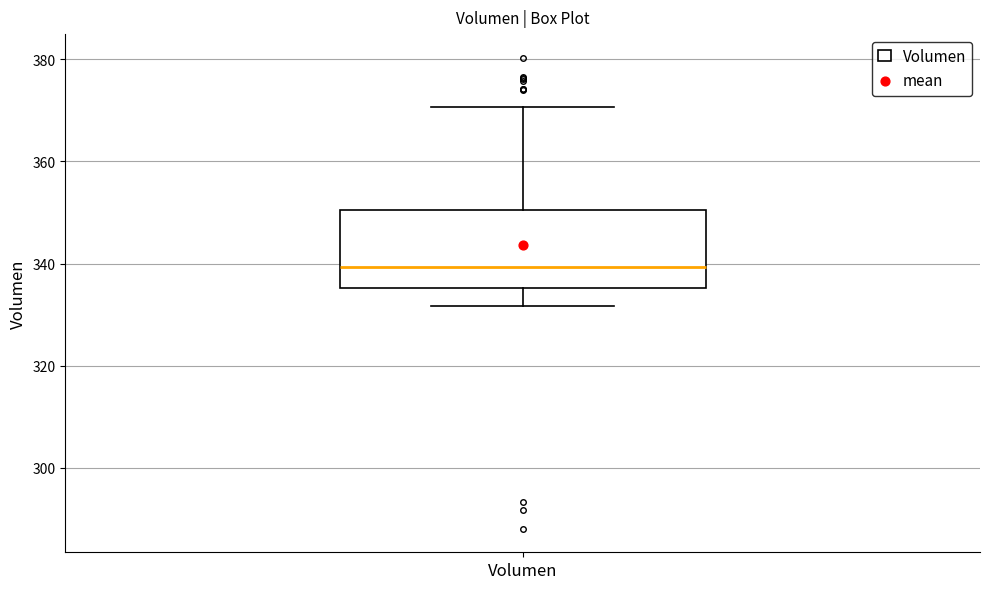

Transcribe this box plot: give where the median line is, the range the box spans, and where the two whiskers end, as read against the y-axis. The values are not printed on the chart, so give them approximately, as read against the axis.

median 340, box 336 to 350, whiskers 332 to 370